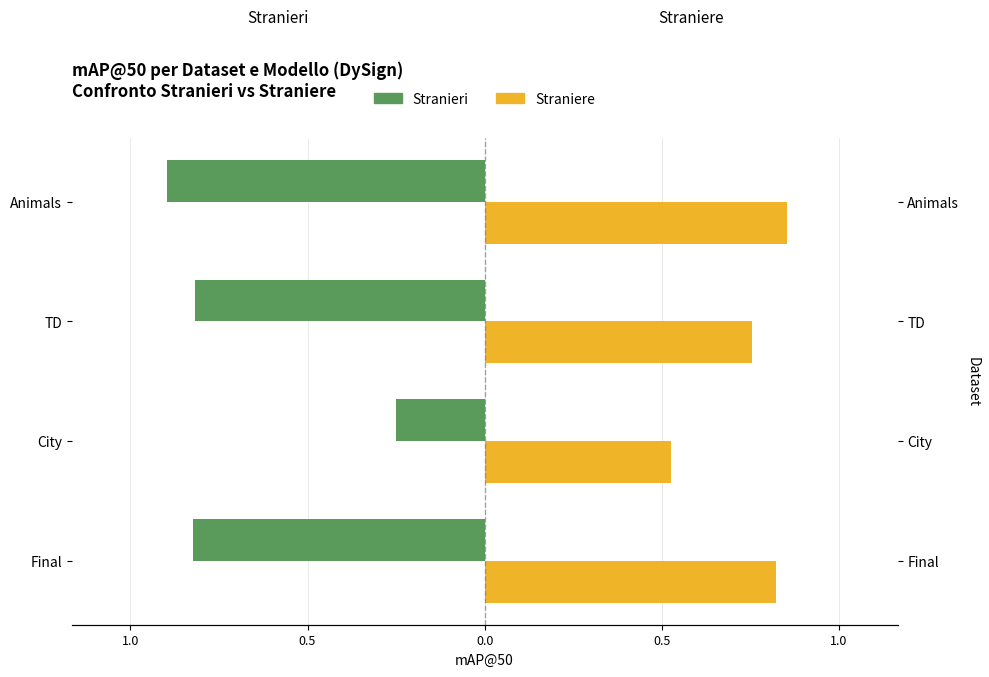

What are all the series names shown in the legend?

Stranieri, Straniere